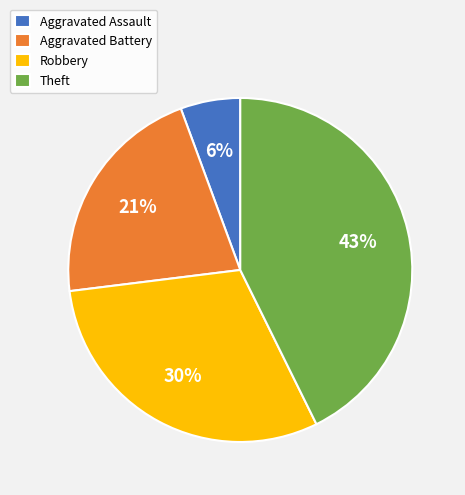

Between Aggravated Battery and Theft, which is larger?

Theft